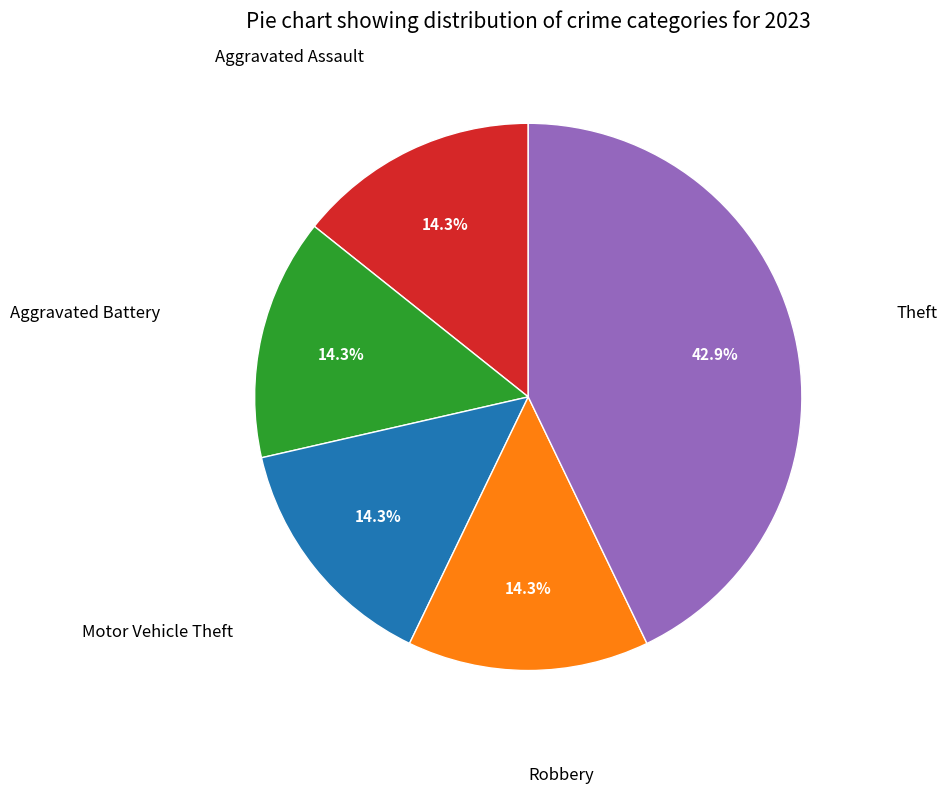

Is there a majority slice in this chart?

No